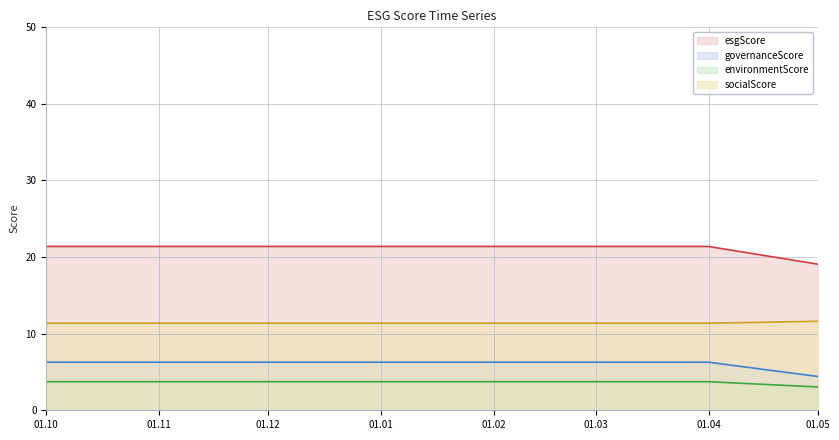

True or false: environmentScore line and governanceScore line cross at least once.

False